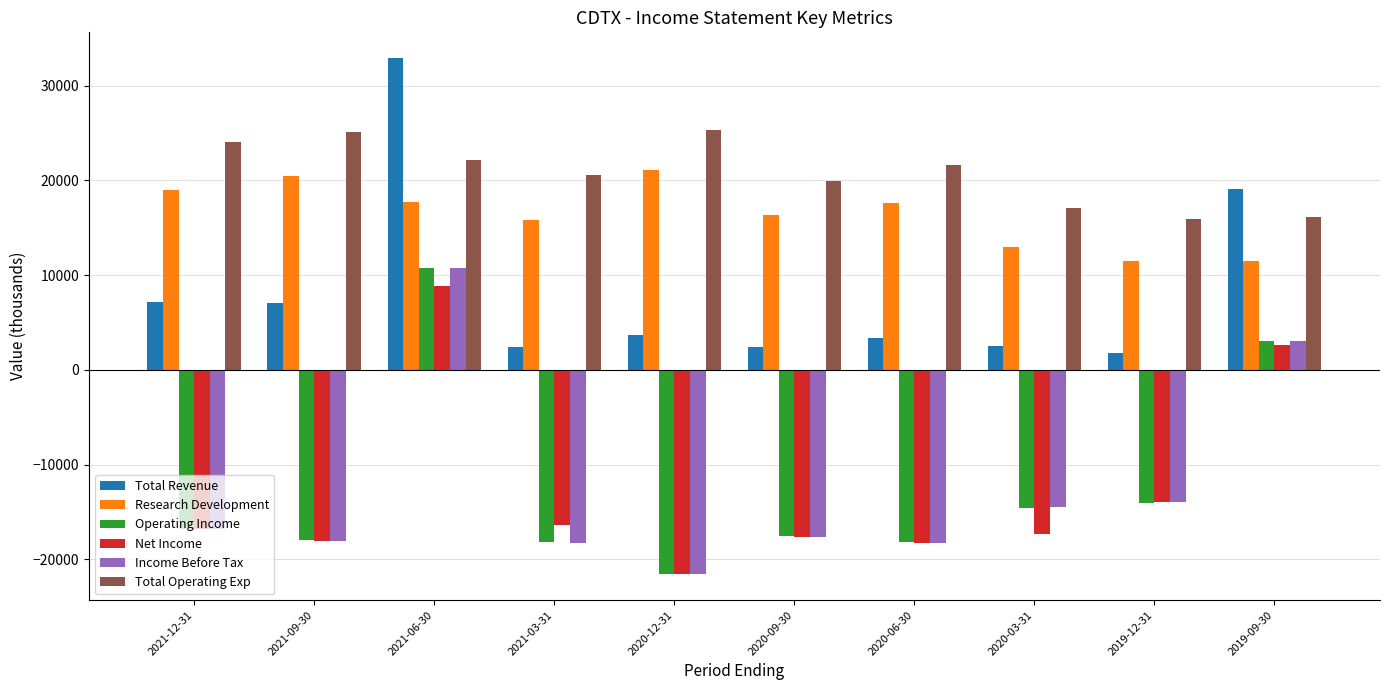

The value of Income Before Tax at 2021-09-30 is -9056. True or false?

False